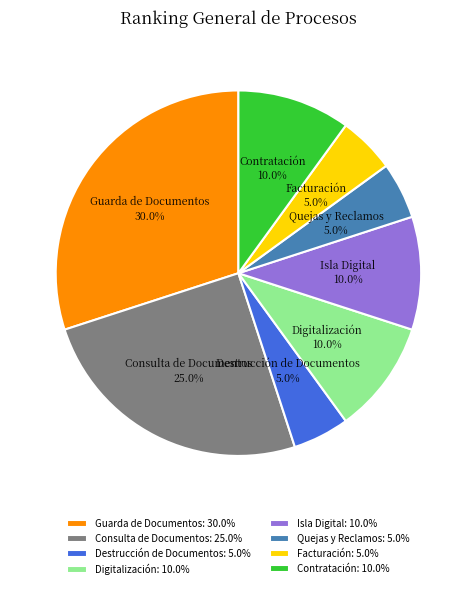

Is there any slice that represents more than half of the pie?

No